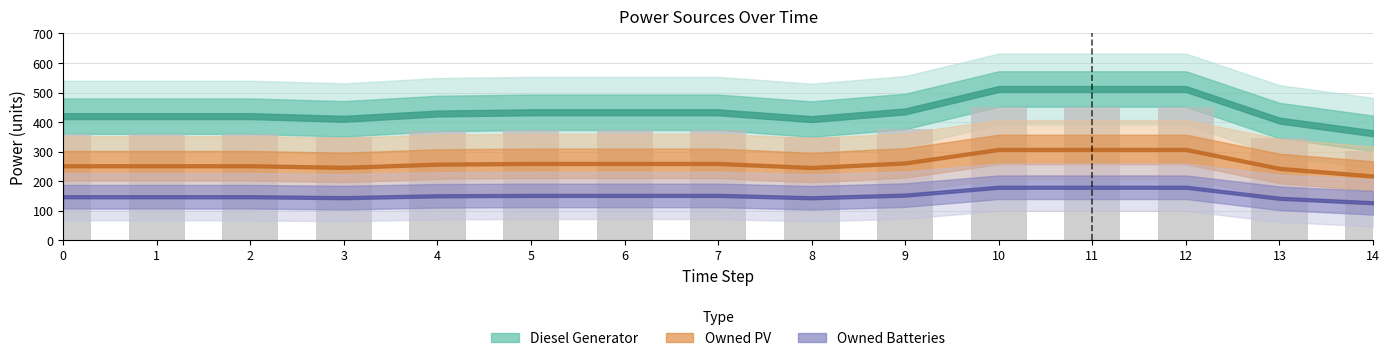

What value does the data have at 2, to the nearest 5?

360